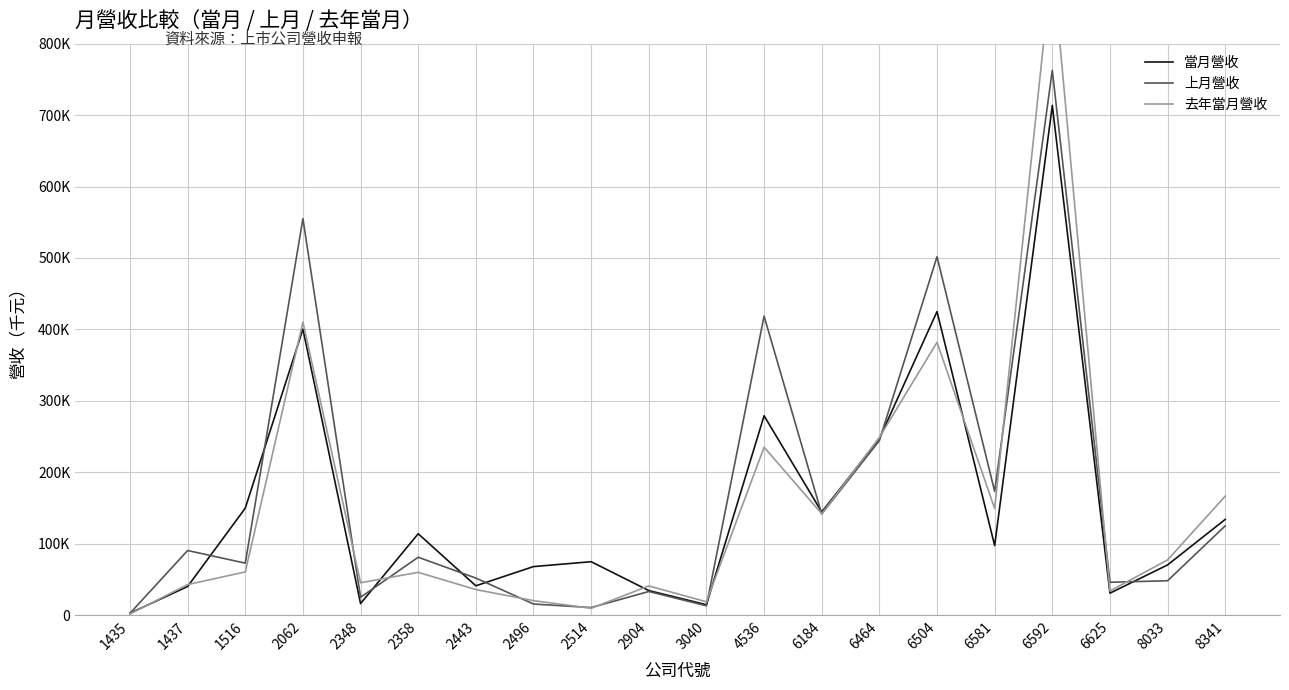

Read the 上月營收 value at 6581.

173346